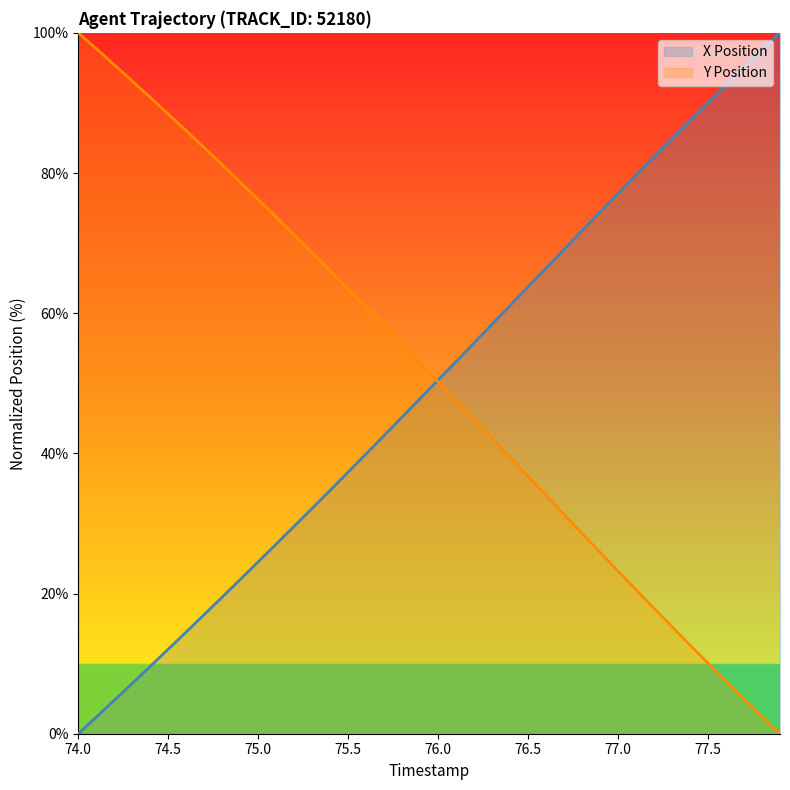

What value does the Y Position series have at 77.2?

17.9